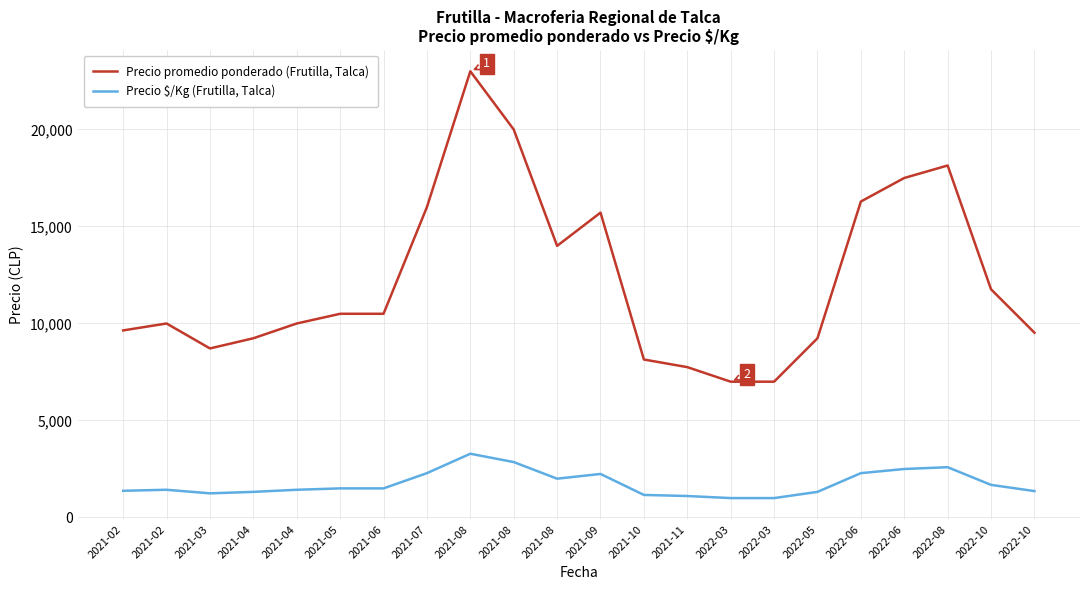

At which label does Precio promedio ponderado (Frutilla, Talca) first exceed 10500?

2021-07